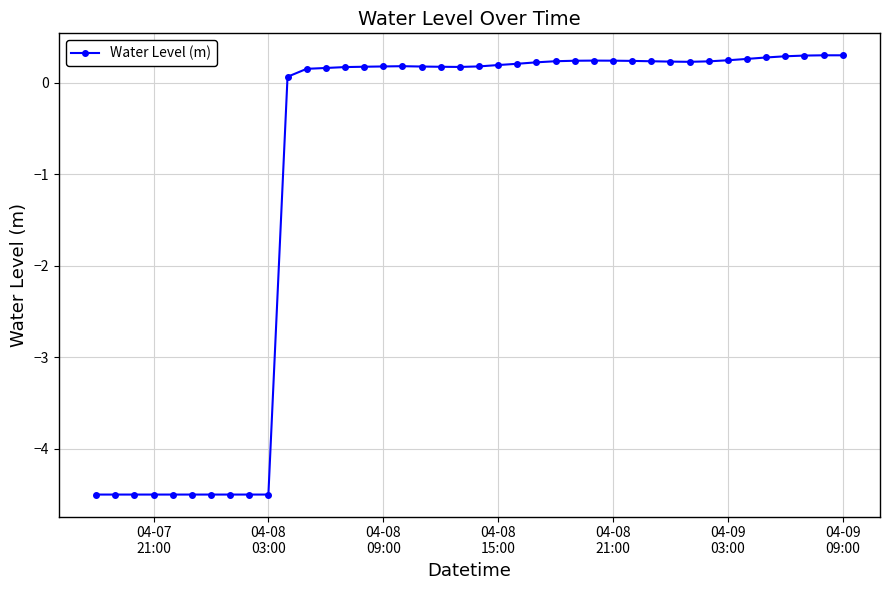

What is the greatest value displayed?

0.3